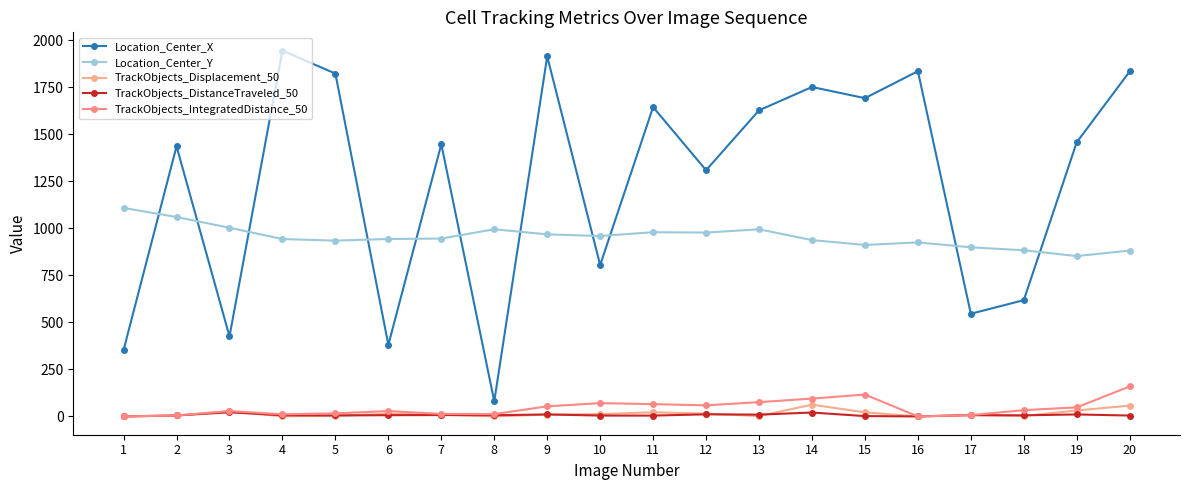

At how many categories does at least one series exceed 967?

16